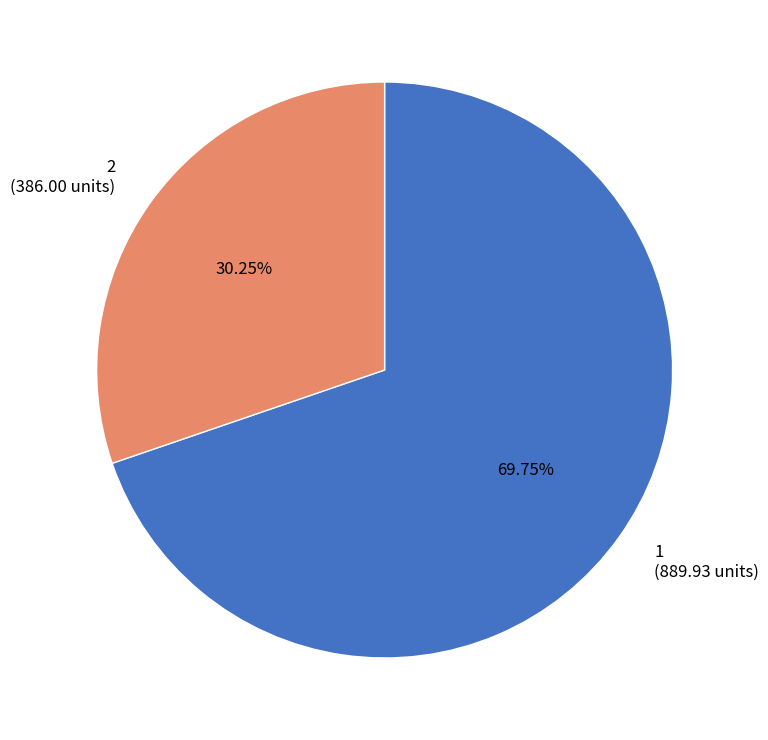

To the nearest percent, what percentage of the pie is 2?

30%